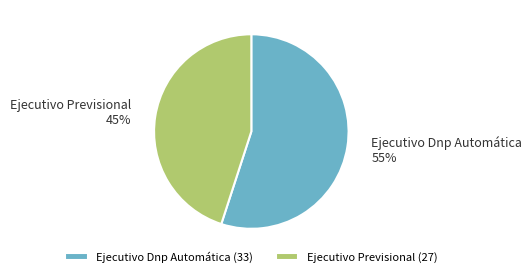

Rank the categories by value from highest to lowest.

Ejecutivo Dnp Automática, Ejecutivo Previsional